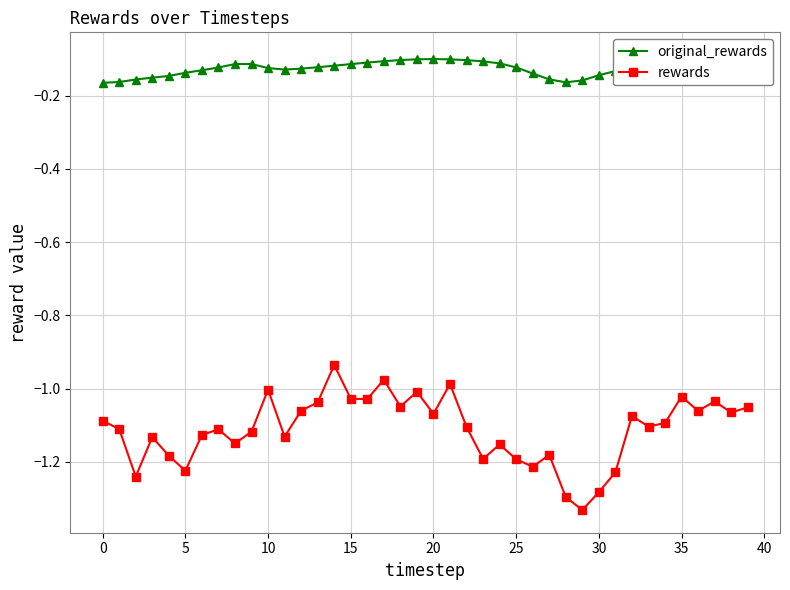

True or false: original_rewards and rewards intersect in this chart.

False